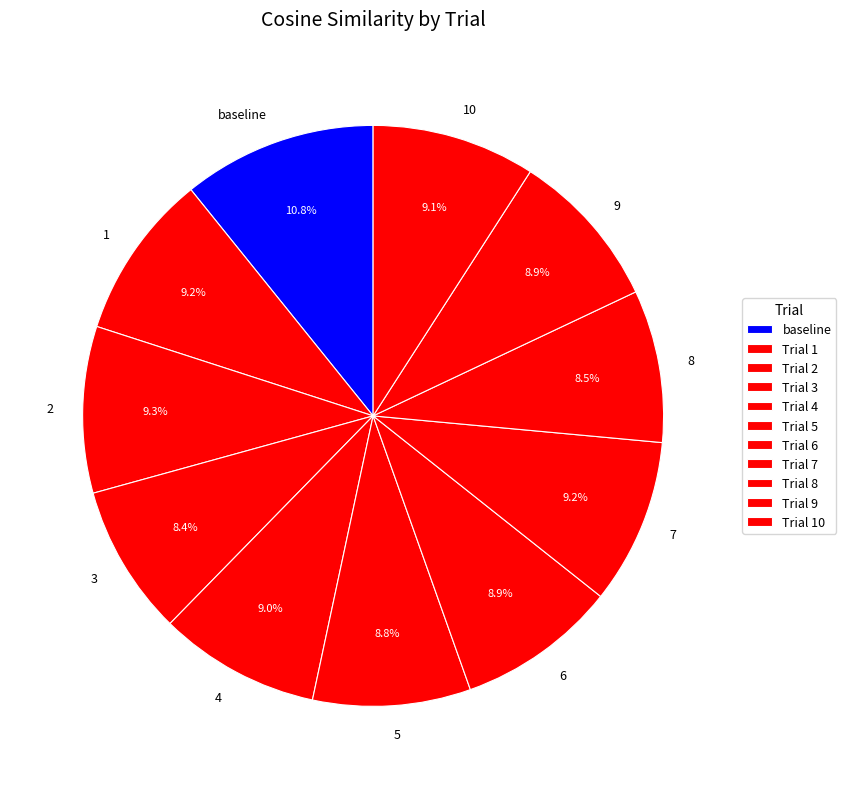

How many slices are in this pie chart?

11